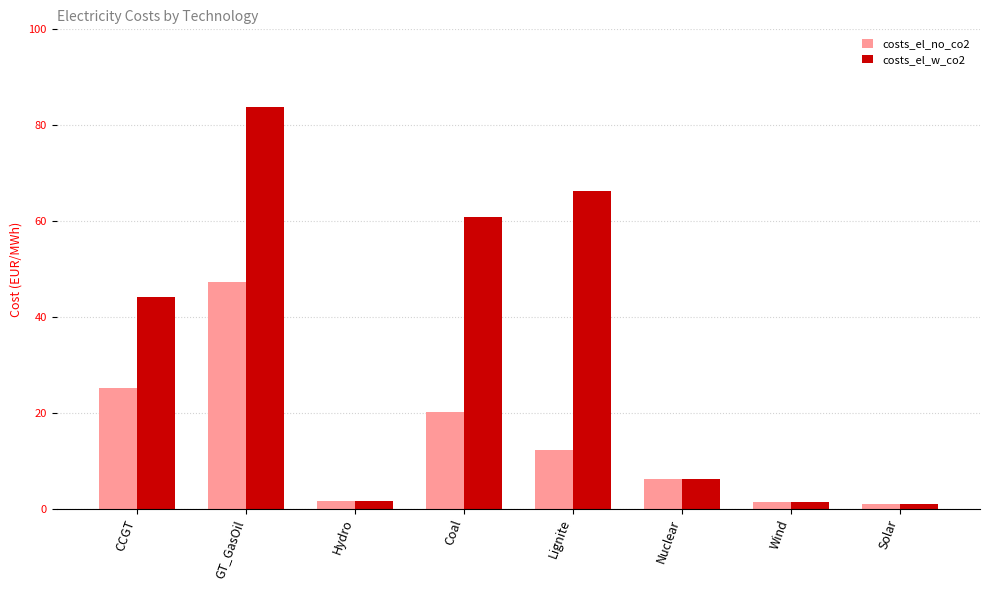

How many data points in costs_el_w_co2 are less than 44?

4